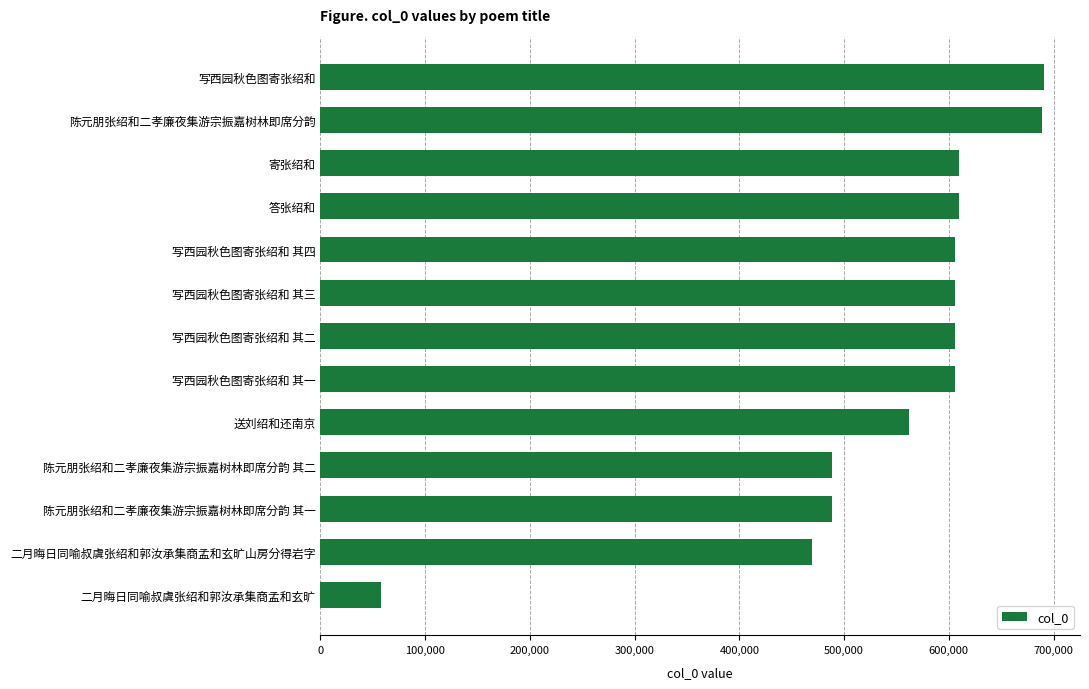

How many data points are less than 605632?

6